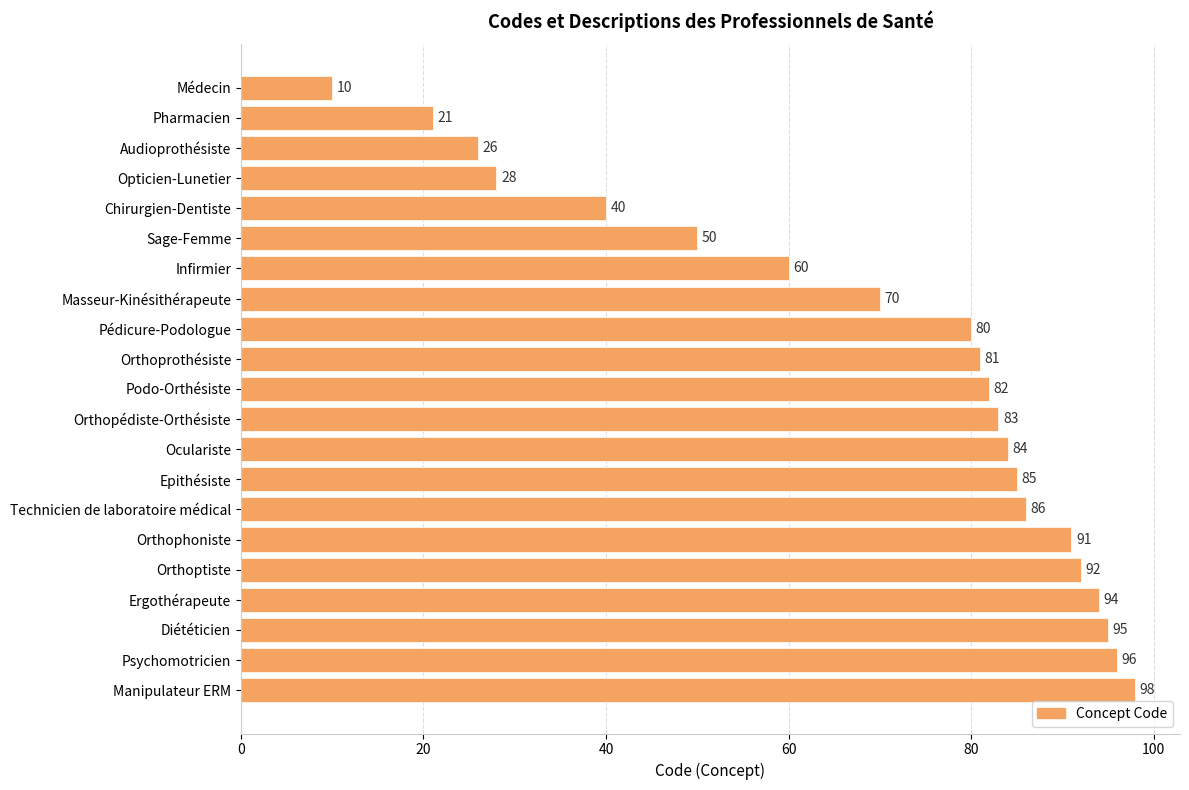

What is the label of the 20th bar from the top?

Psychomotricien